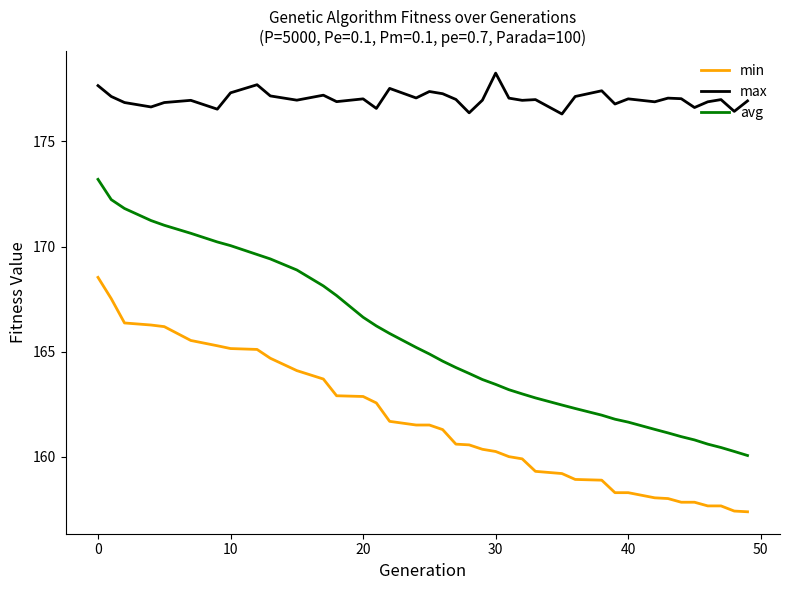

Rank the series by their average value, from highest to lowest.

max, avg, min